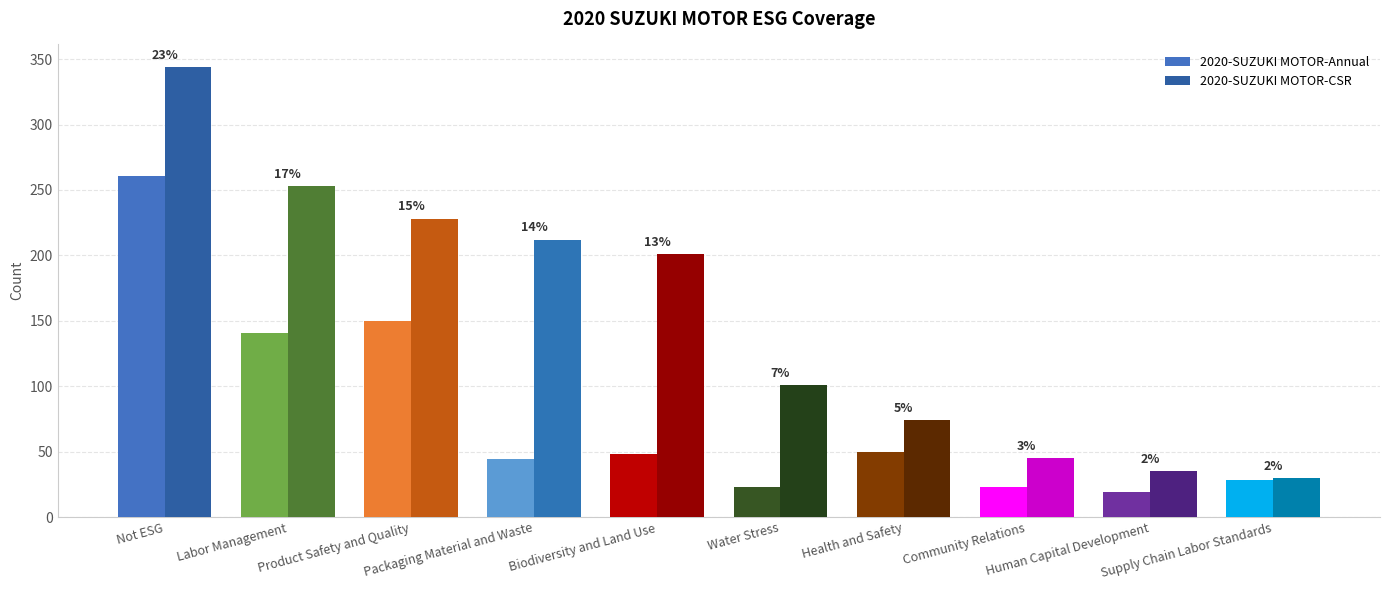

Where is 2020-SUZUKI MOTOR-CSR nearest to the value 187?

Biodiversity and Land Use